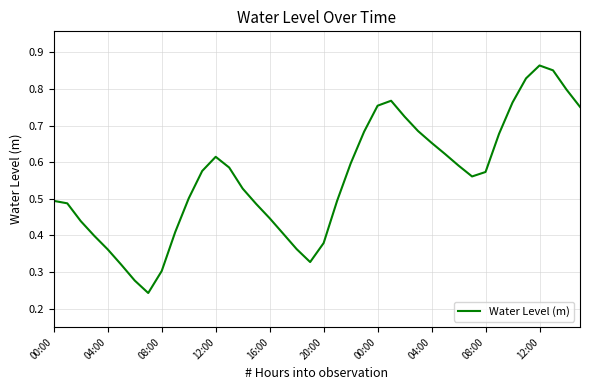

What is the label of the 39th point from the left?

38